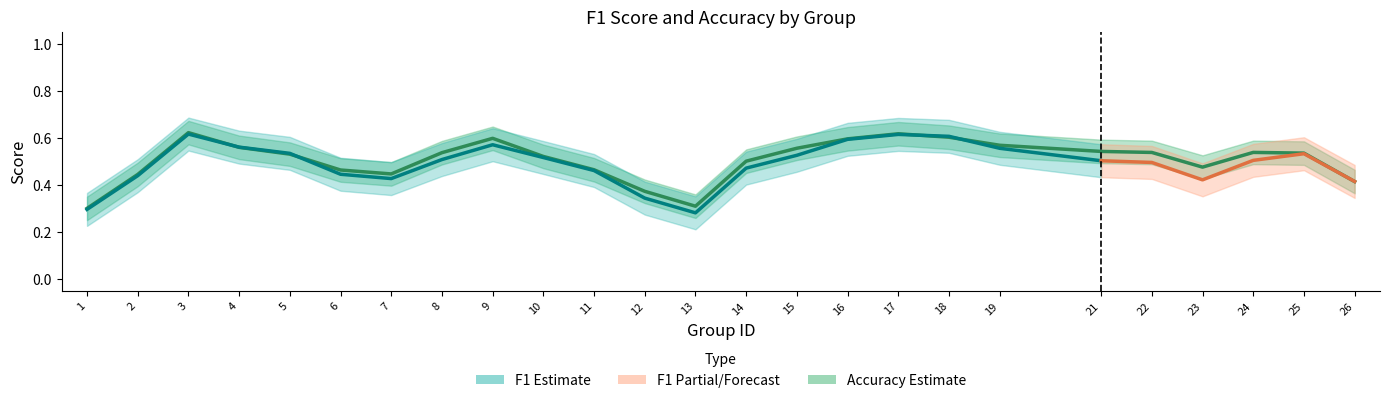

What is the value of the f1 point at the 12th from the left?

0.4